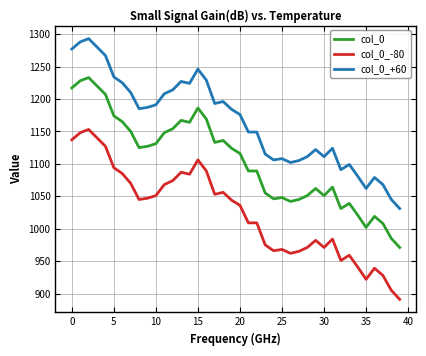

Rank the series by their average value, from lowest to highest.

col_0_-80, col_0, col_0_+60